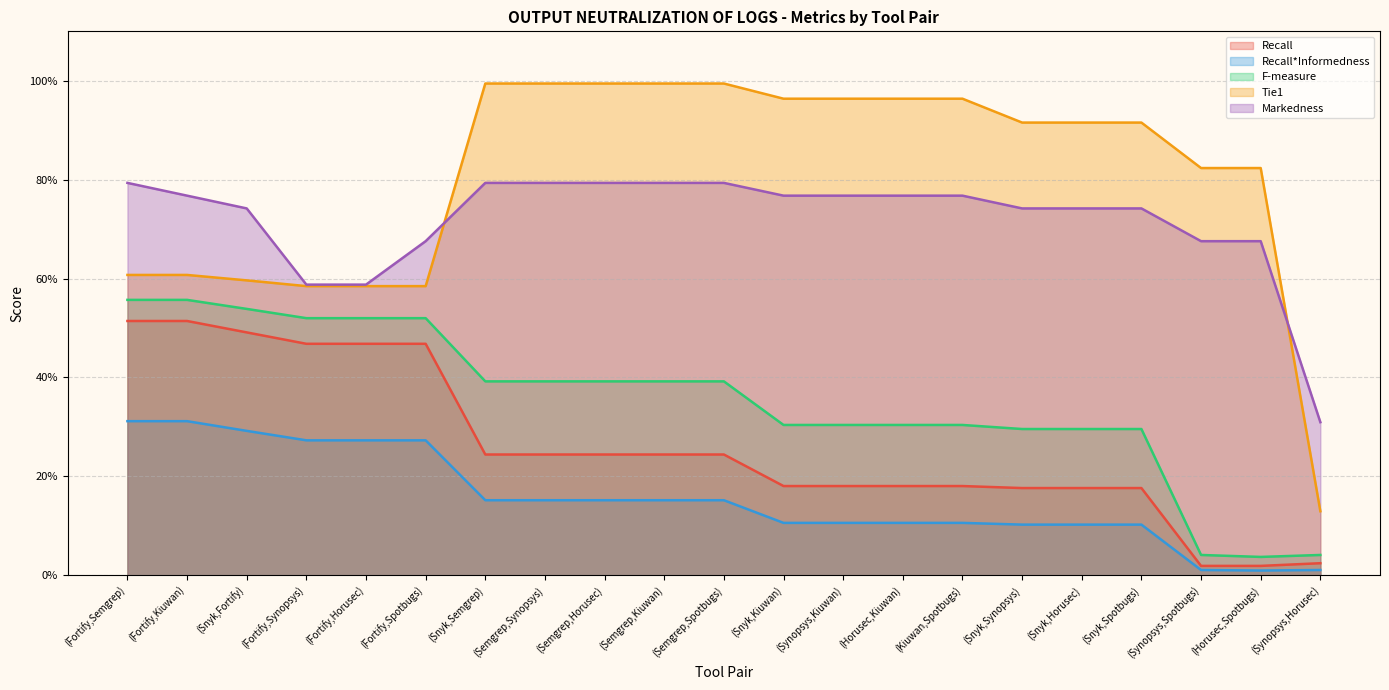

Reading left to right, transcribe all the data shown in this chart.

Recall: 0.5	0.5	0.5	0.5	0.5	0.5	0.2	0.2	0.2	0.2	0.2	0.2	0.2	0.2	0.2	0.2	0.2	0.2	0.0	0.0	0.0
Recall*Informedness: 0.3	0.3	0.3	0.3	0.3	0.3	0.2	0.2	0.2	0.2	0.2	0.1	0.1	0.1	0.1	0.1	0.1	0.1	0.0	0.0	0.0
F-measure: 0.6	0.6	0.5	0.5	0.5	0.5	0.4	0.4	0.4	0.4	0.4	0.3	0.3	0.3	0.3	0.3	0.3	0.3	0.0	0.0	0.0
Tie1: 0.6	0.6	0.6	0.6	0.6	0.6	1.0	1.0	1.0	1.0	1.0	1.0	1.0	1.0	1.0	0.9	0.9	0.9	0.8	0.8	0.1
Markedness: 0.8	0.8	0.7	0.6	0.6	0.7	0.8	0.8	0.8	0.8	0.8	0.8	0.8	0.8	0.8	0.7	0.7	0.7	0.7	0.7	0.3